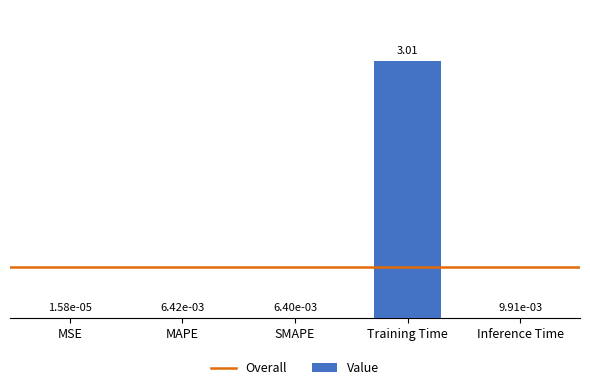

What is the sum of all values?

3.0